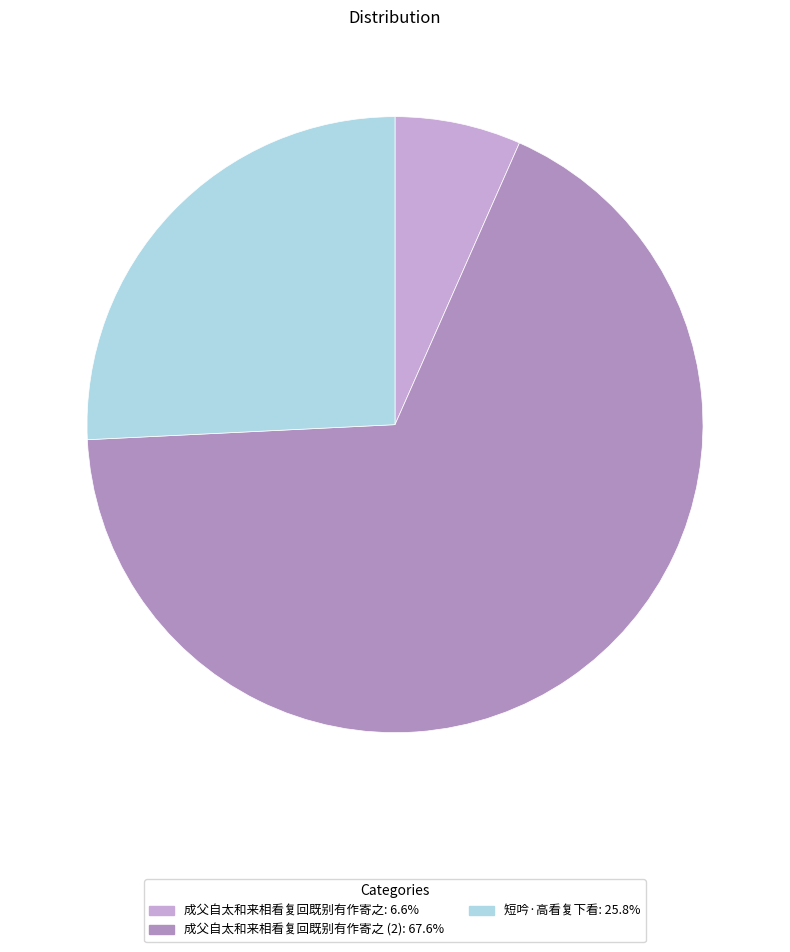

Does any single category account for the majority?

Yes